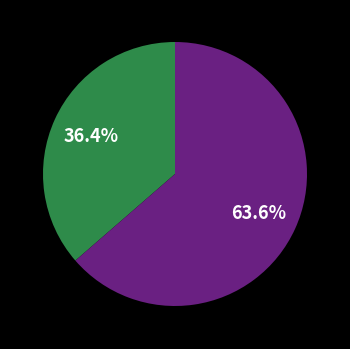

Is there a majority slice in this chart?

Yes